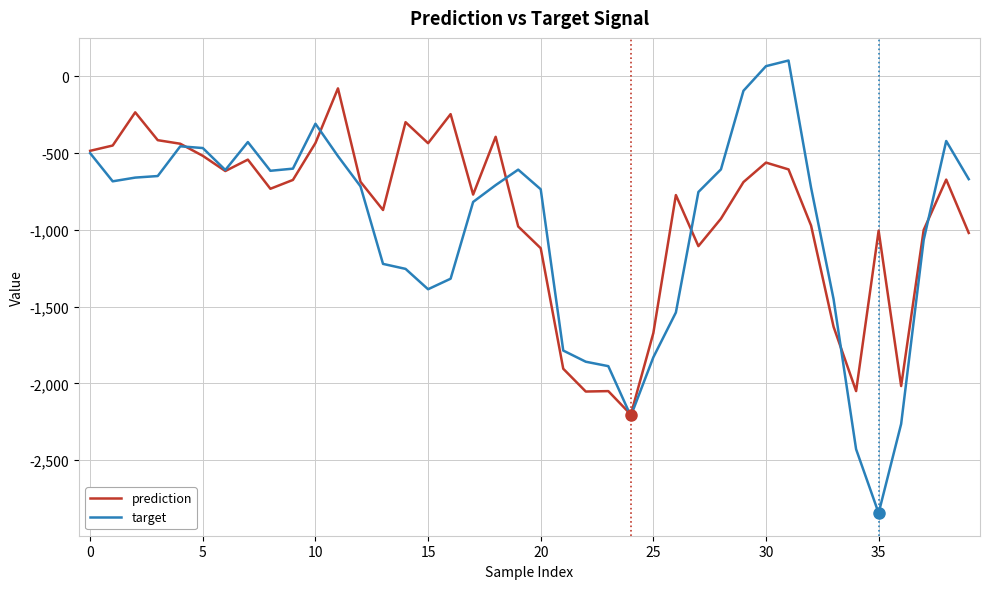

What are all the series names shown in the legend?

prediction, target